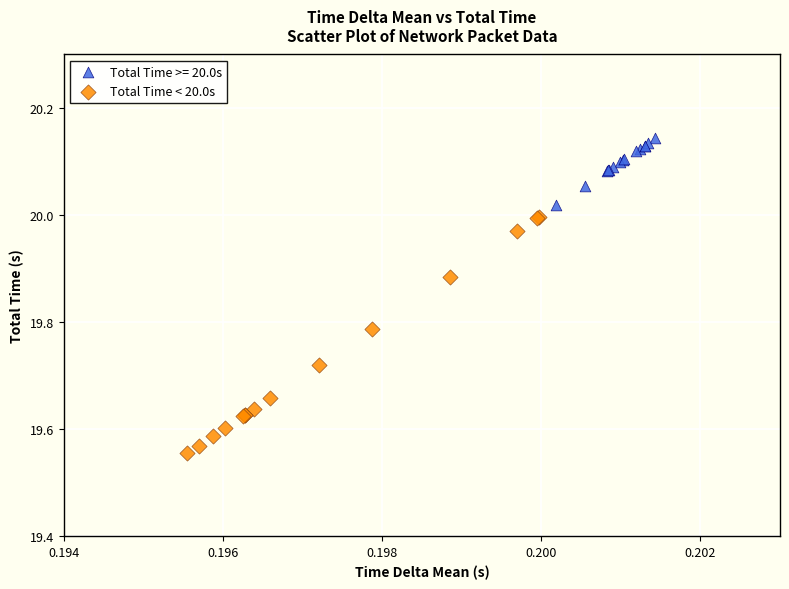

Which series reaches the minimum Y coordinate?

Total Time < 20.0s